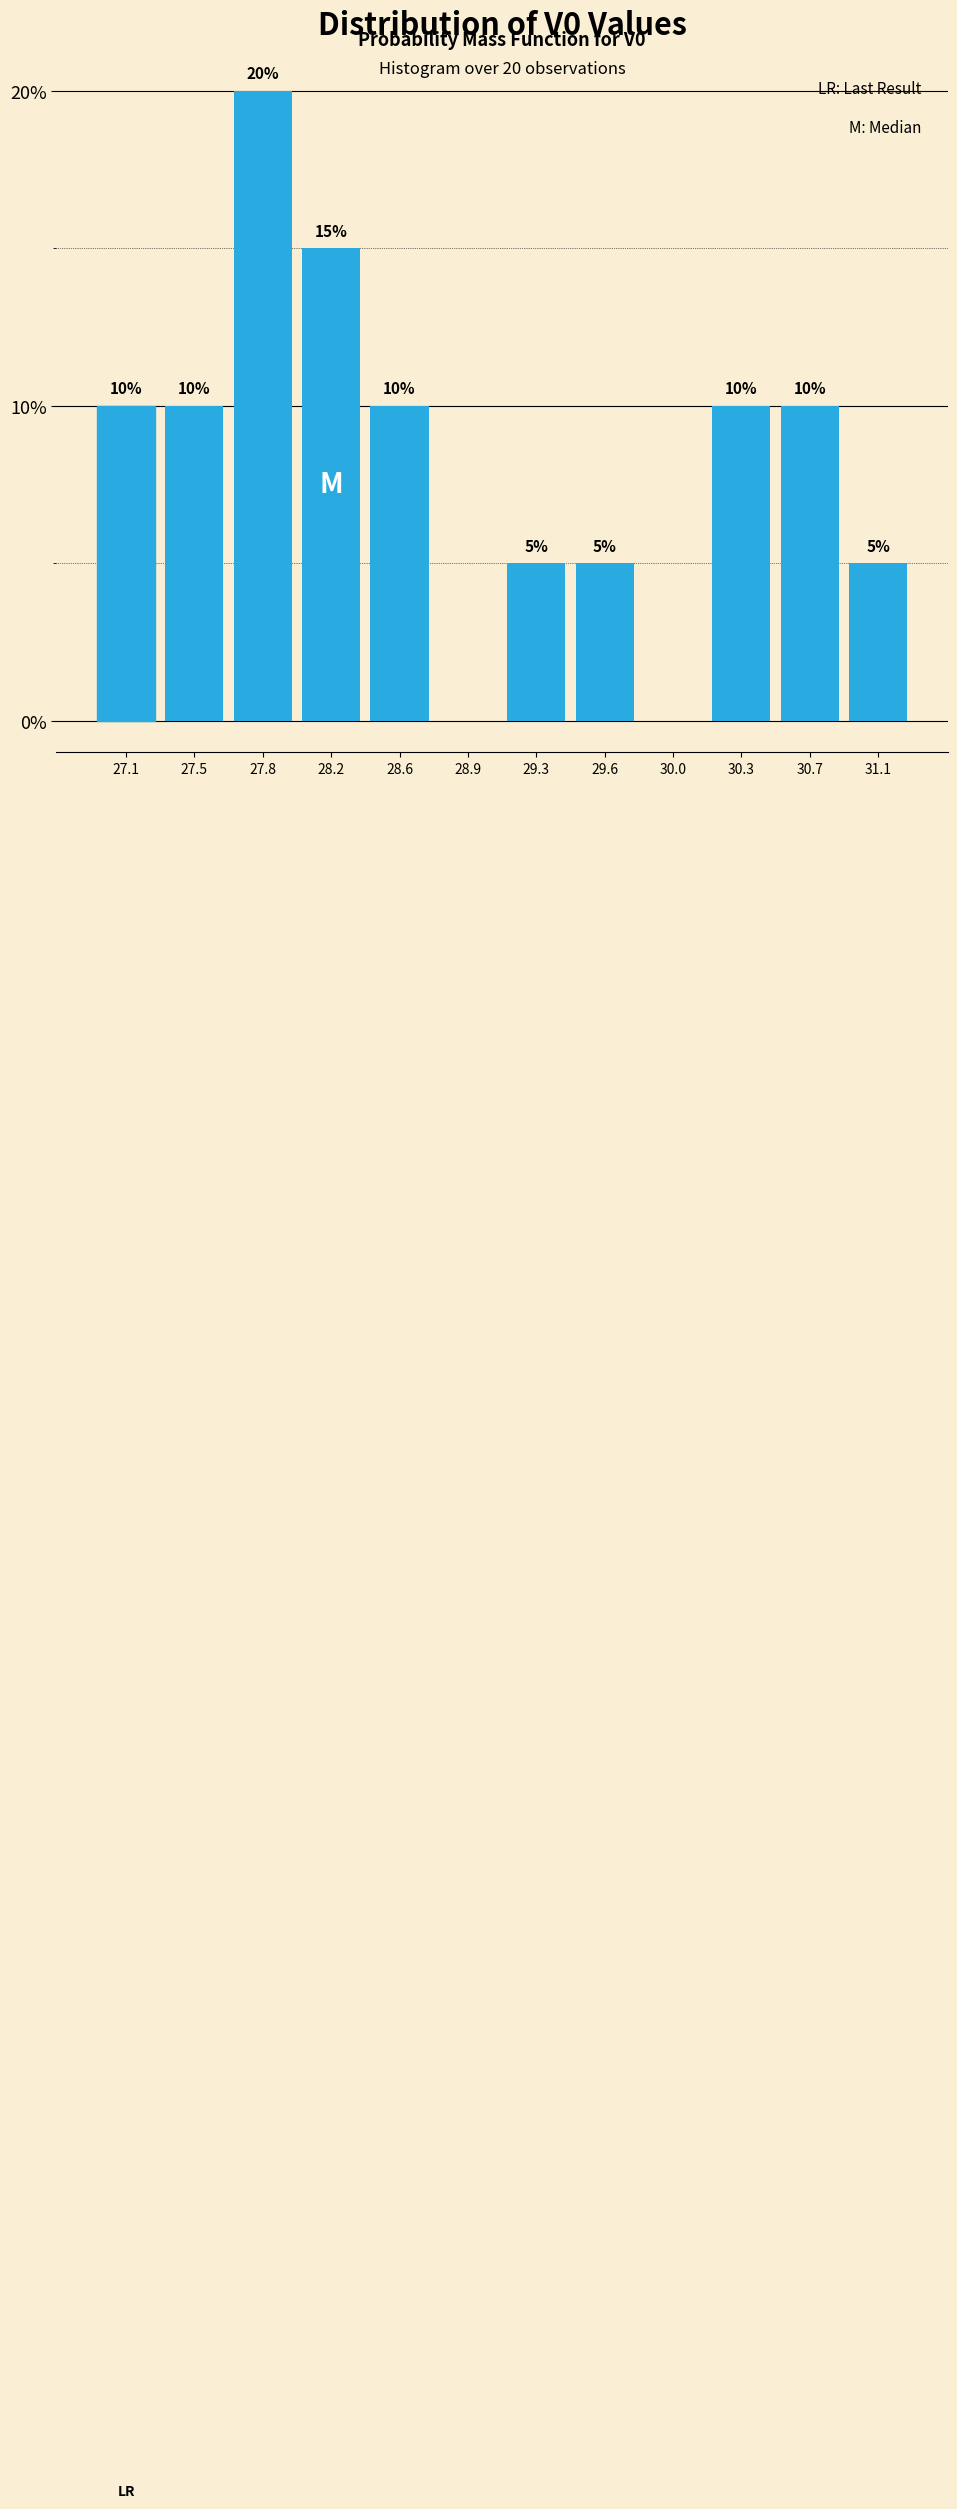

Reading right to left, transcribe all the data shown in this chart.

31.1=5	30.7=10	30.3=10	30.0=0	29.6=5	29.3=5	28.9=0	28.6=10	28.2=15	27.8=20	27.5=10	27.1=10